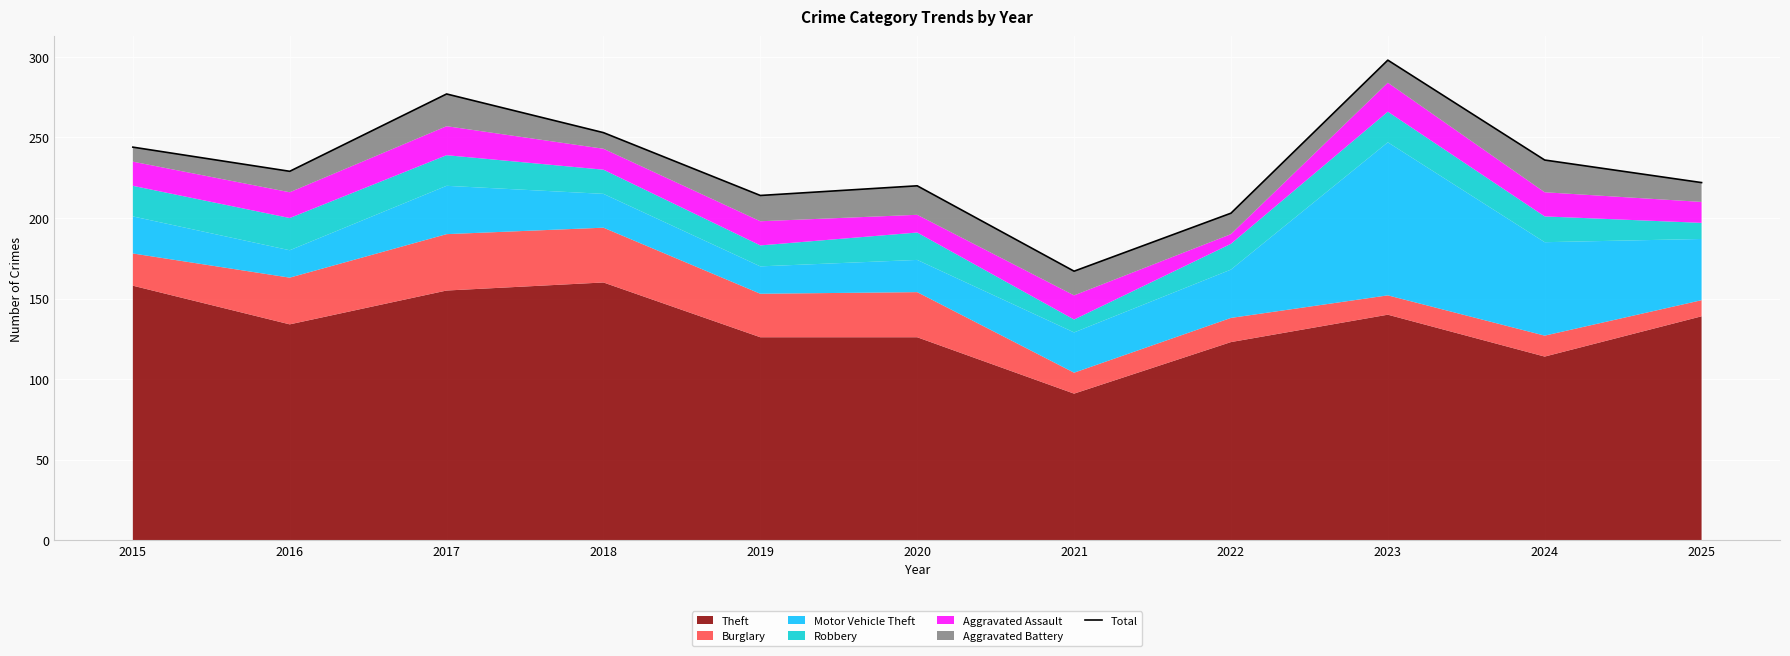

At which label is the value closest to 232?

2016